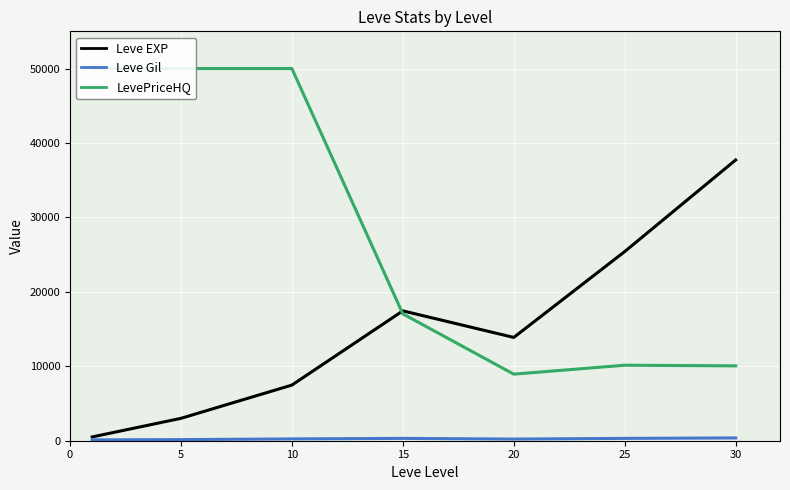

Rank the series by their average value, from lowest to highest.

Leve Gil, Leve EXP, LevePriceHQ